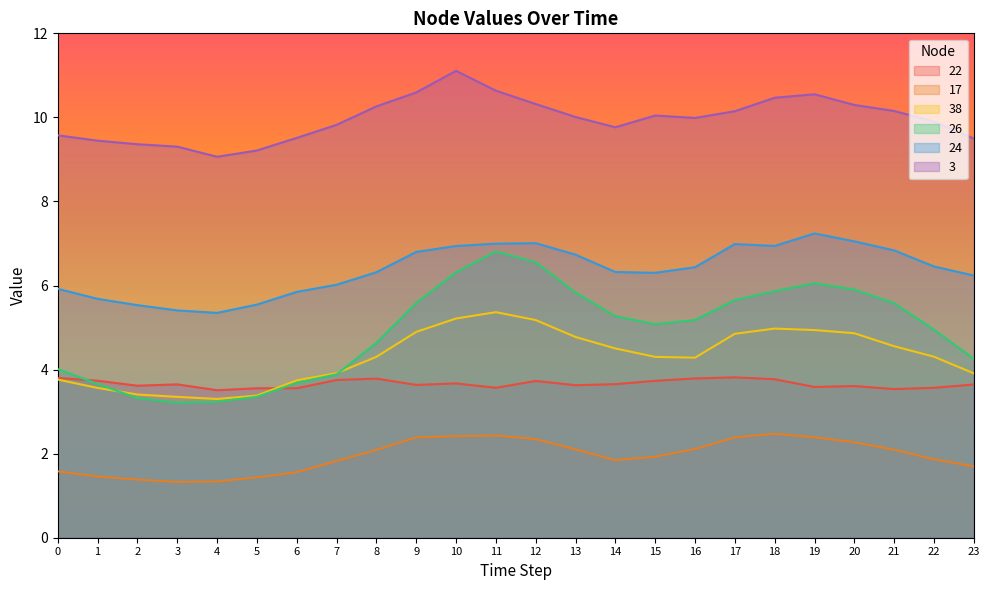

The 22 series shows 3.6 at 23. True or false?

True